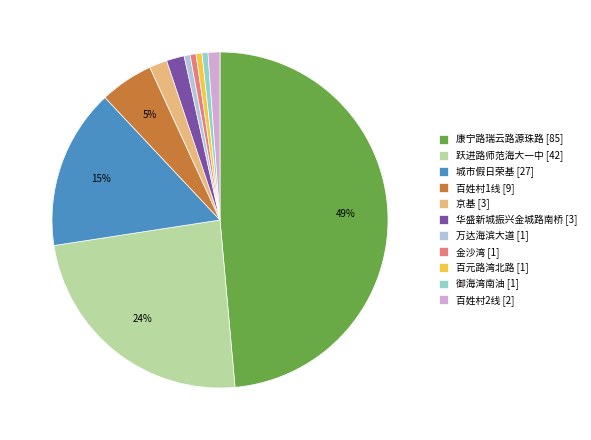

True or false: 京基 accounts for 2% of the total.

True